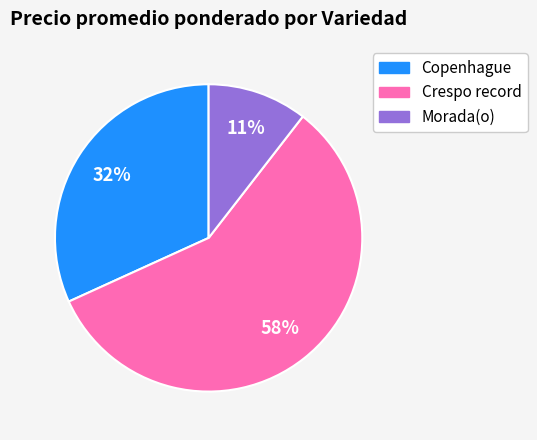

Is there any slice that represents more than half of the pie?

Yes